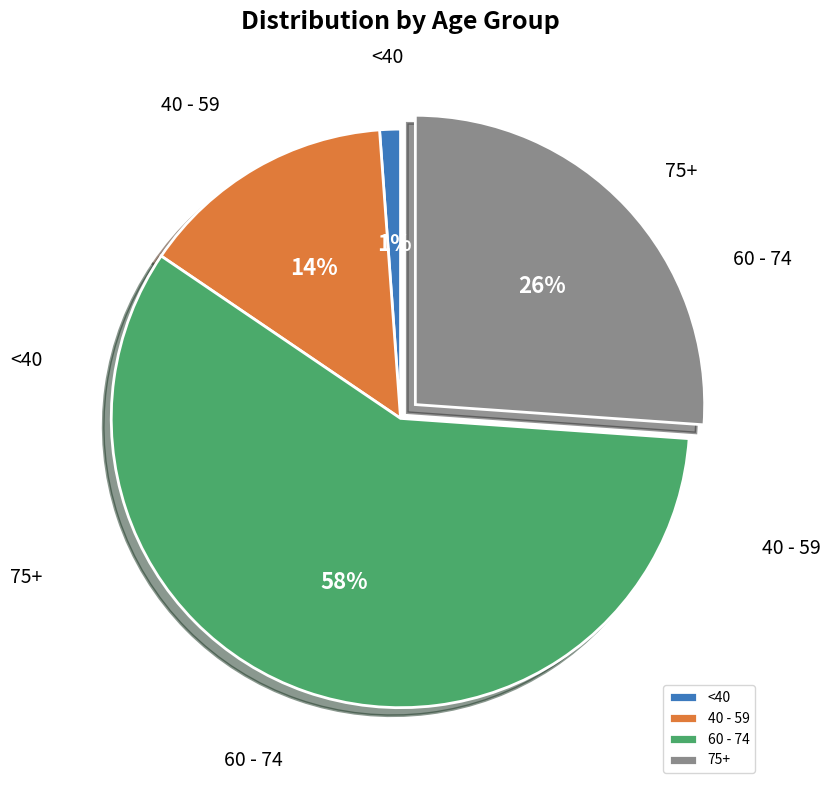

What percentage is the 75+ slice, to the nearest percent?

26%